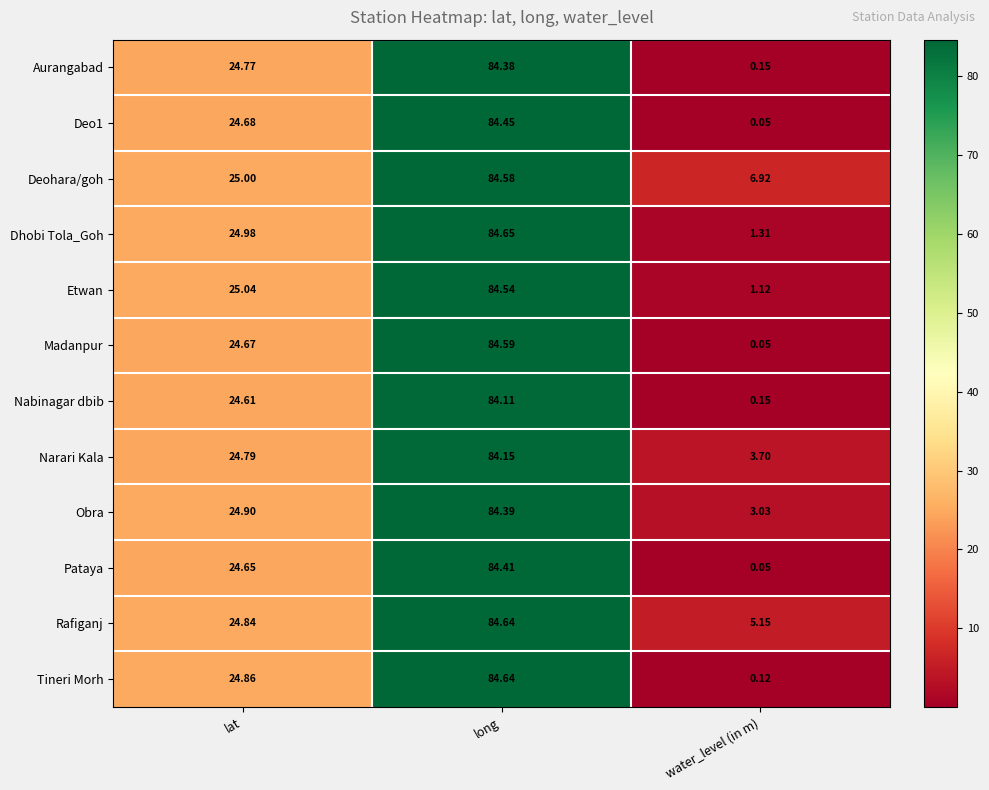

List the labels in order of Deohara/goh value, largest first.

long, lat, water_level (in m)